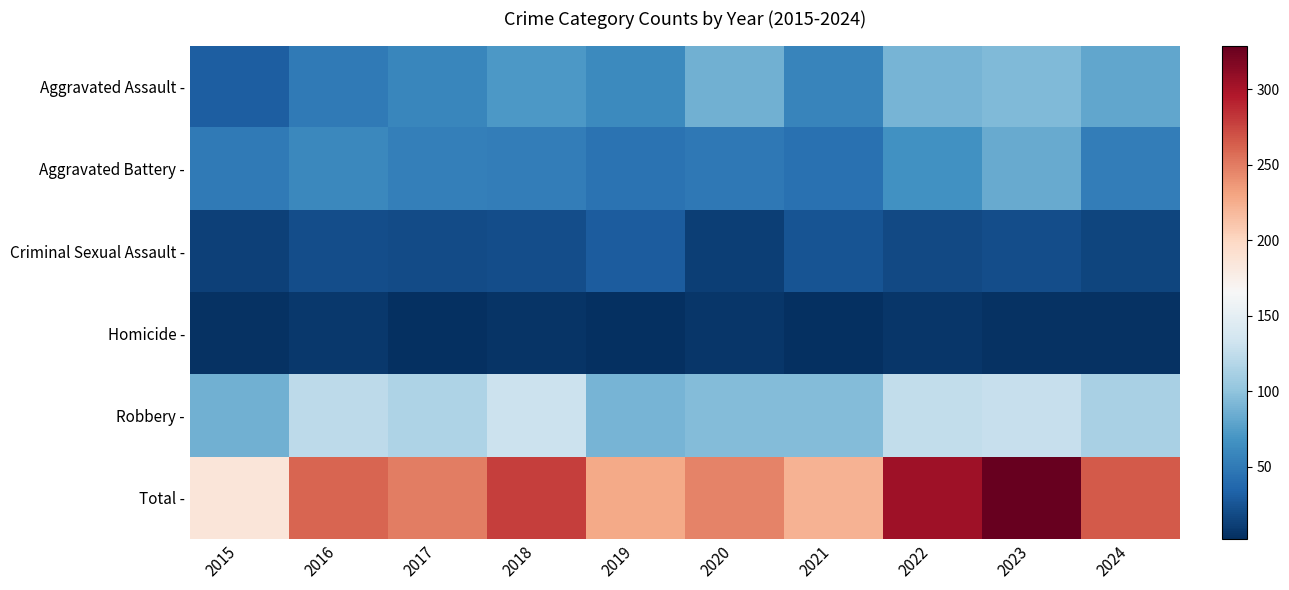

At 2022, list the series in order from largest to smallest.

Total -, Robbery -, Aggravated Assault -, Aggravated Battery -, Criminal Sexual Assault -, Homicide -